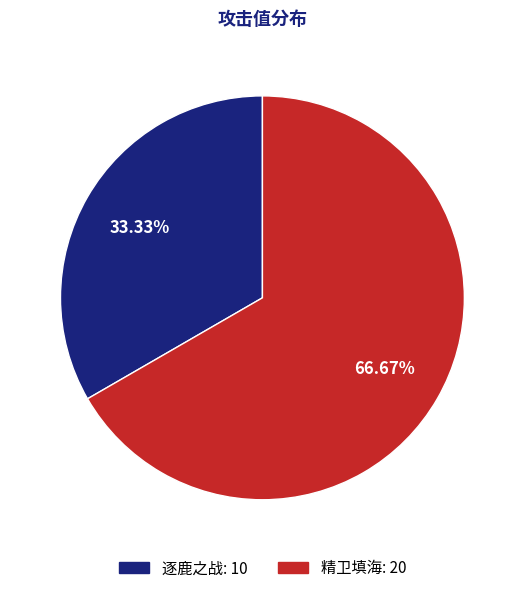

What is the majority slice?

精卫填海